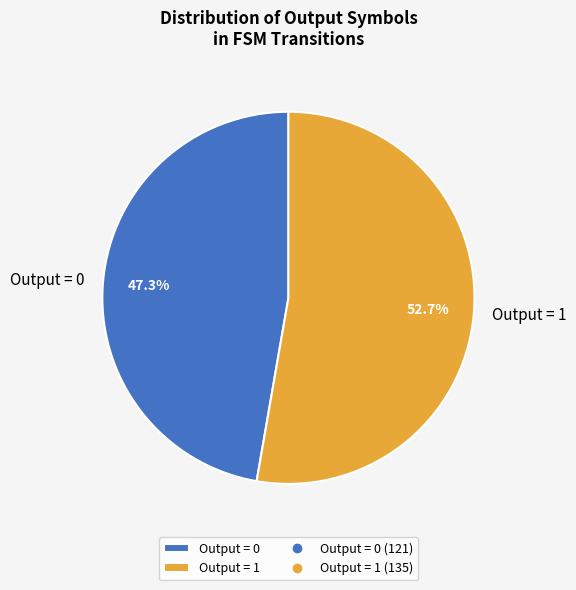

How much of the chart is everything except Output = 1?

47.3%